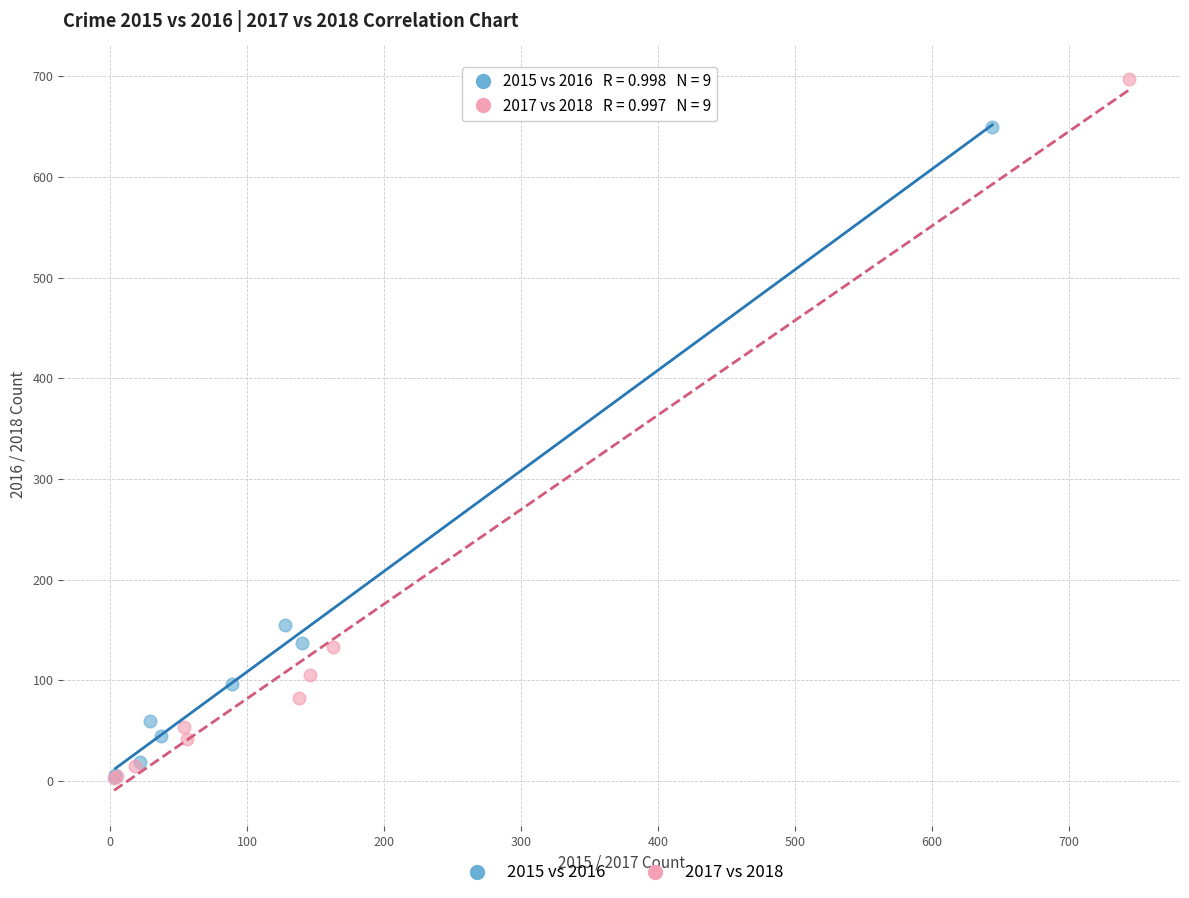

What are all the series names shown in the legend?

2015 vs 2016, 2017 vs 2018